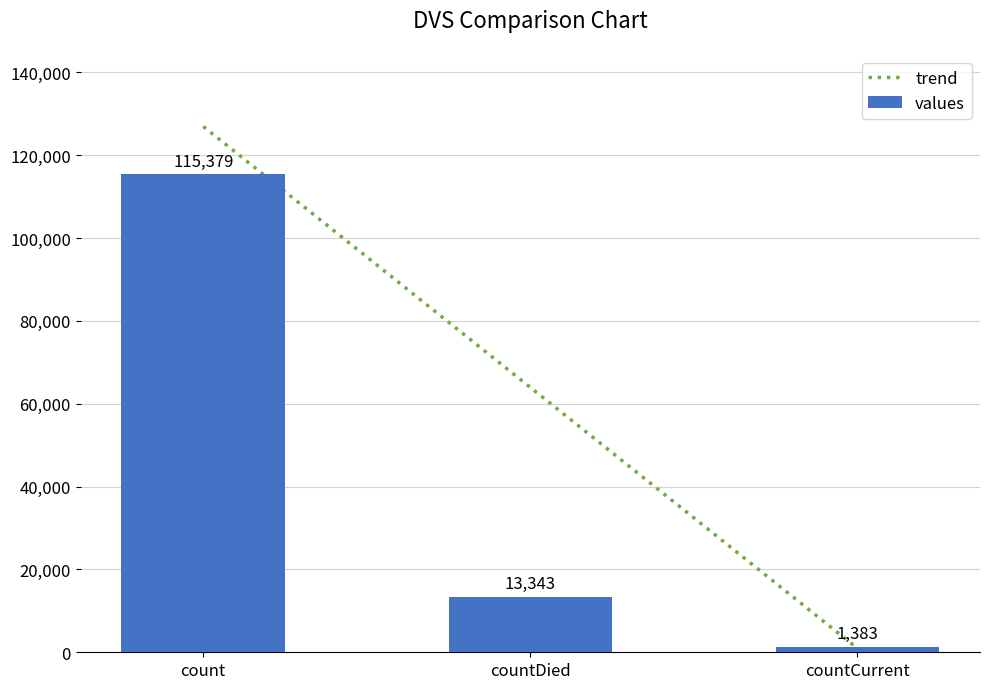

How many bars are there in total?

3